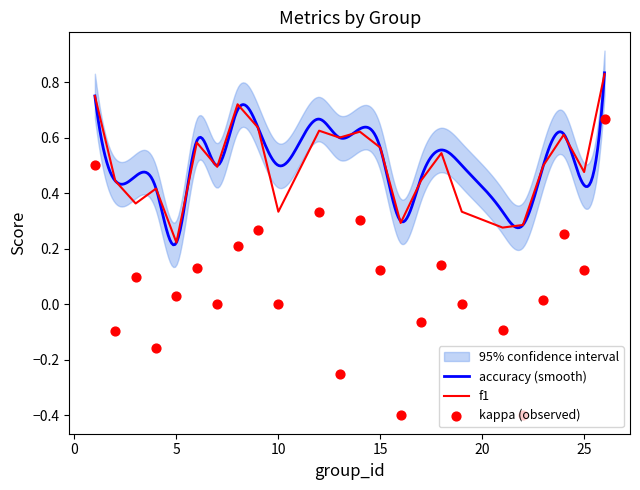

At how many categories does at least one series exceed 0?

24